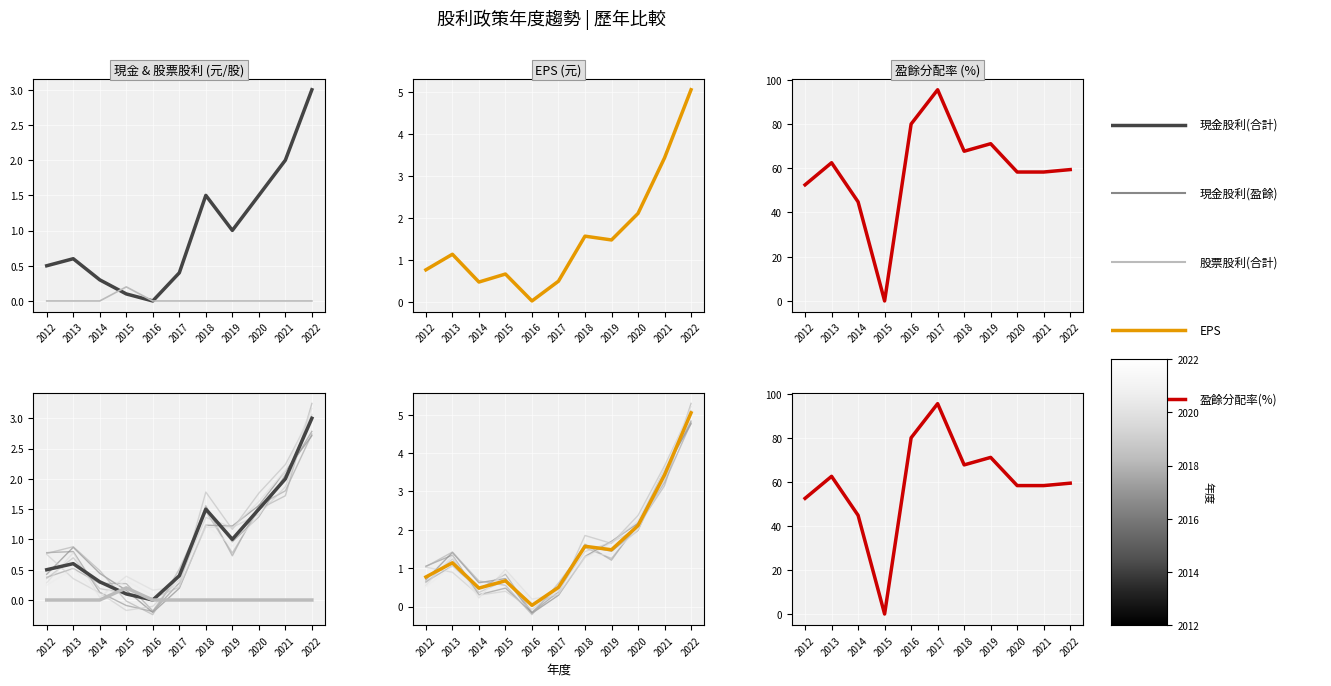

How many lines are shown in the chart?

5